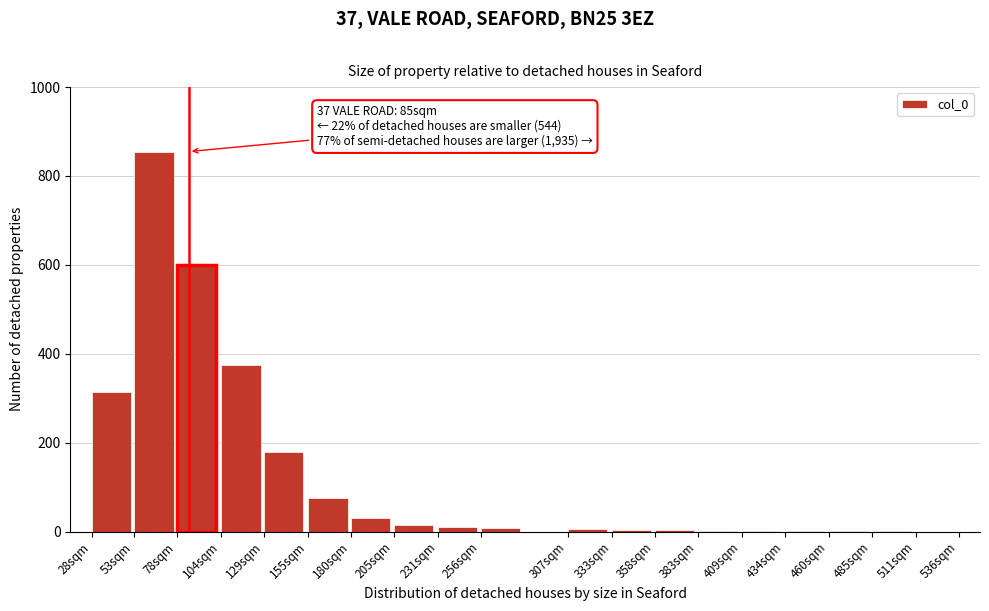

The value at 53sqm is 1225. True or false?

False